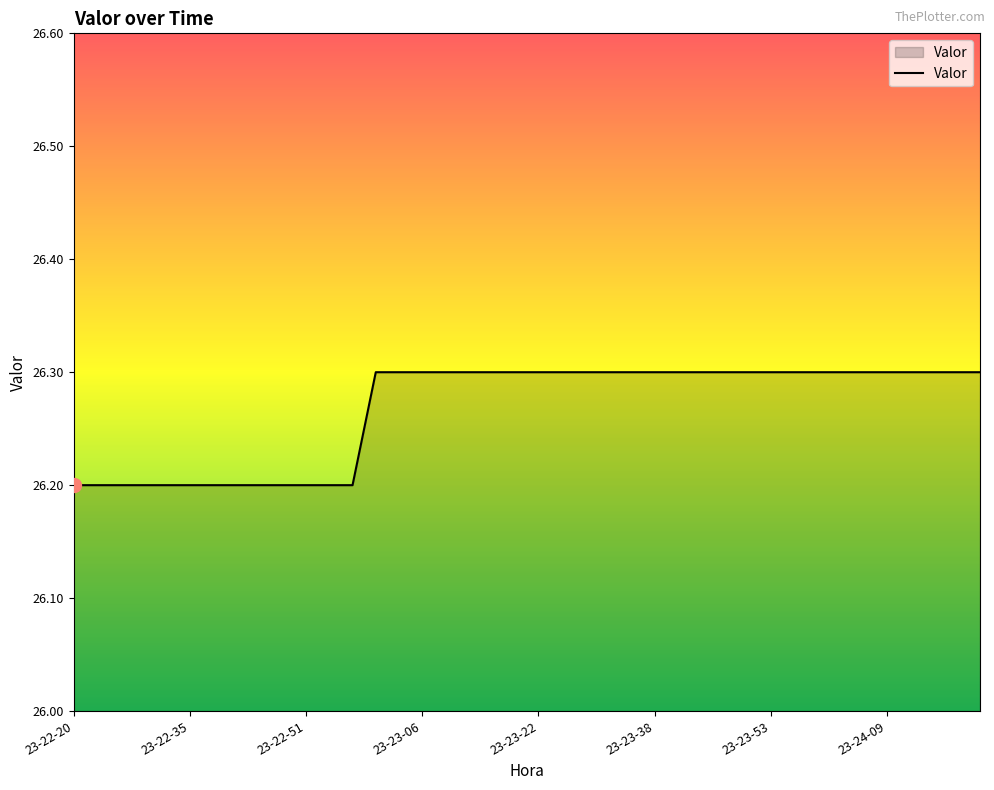

What is the minimum value shown in the chart?

26.2